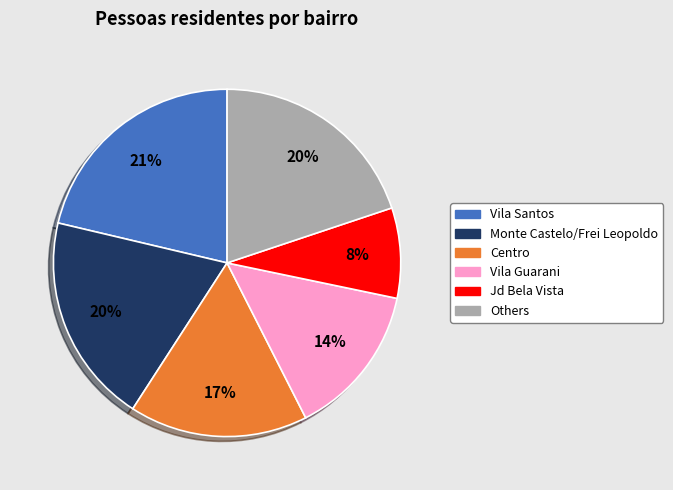

To the nearest percent, what is the difference between the largest and smallest slice percentages?

13%